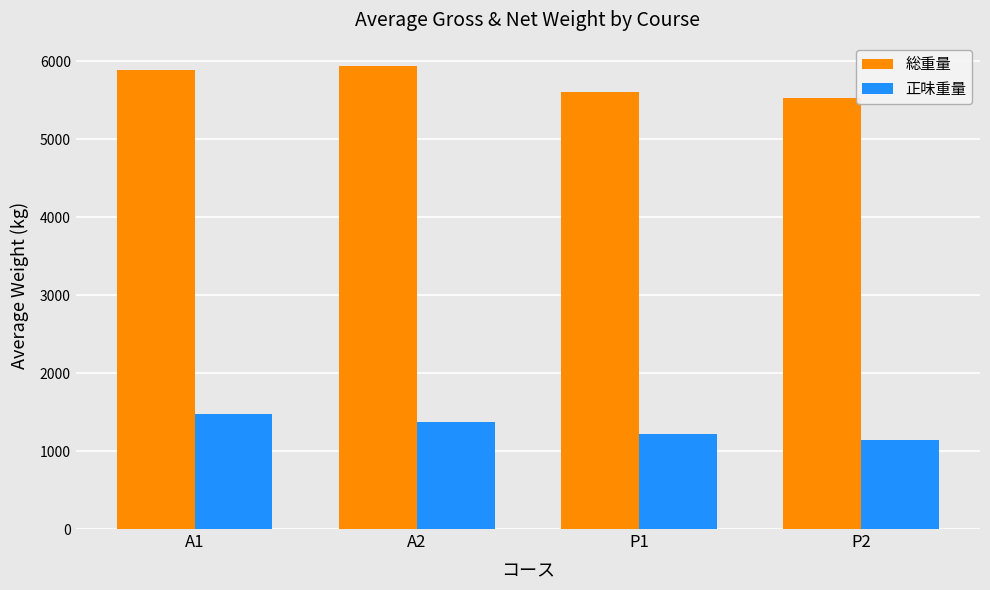

What is the sum of all 総重量 values?

22958